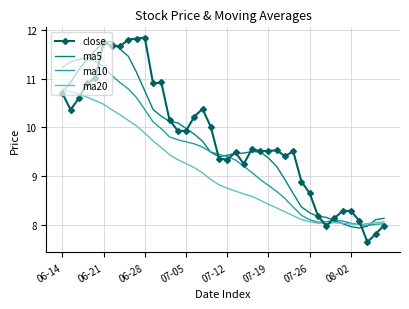

What is the lowest value of the ma5 series?

7.9